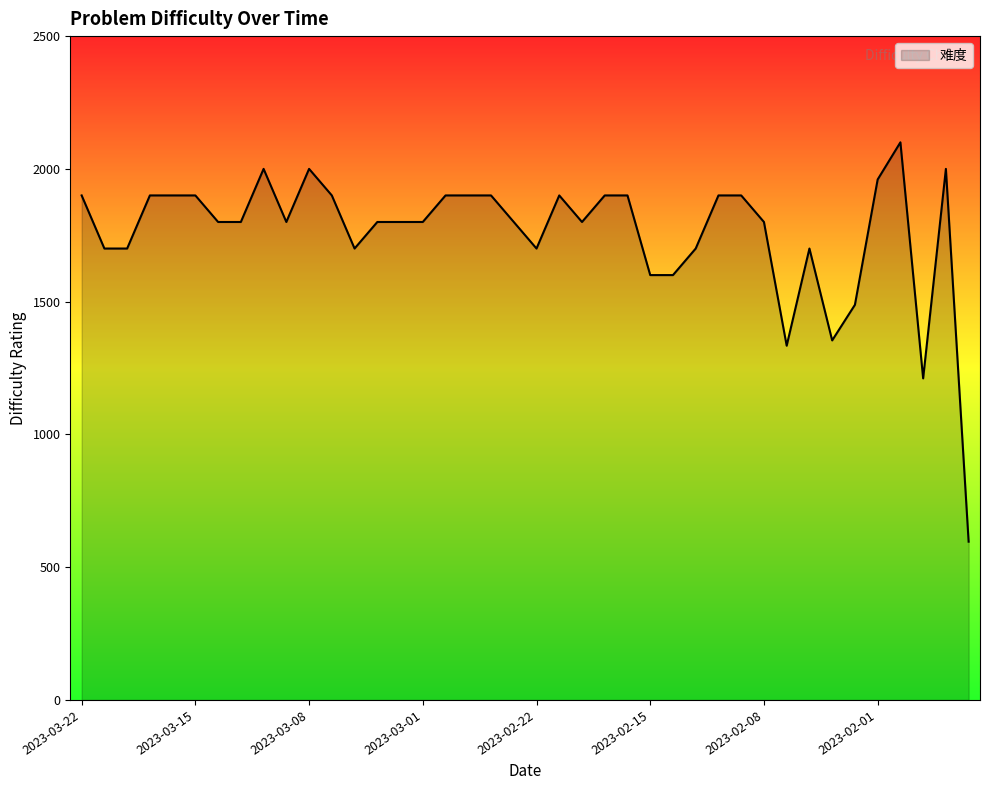

What is the greatest value displayed?

2100